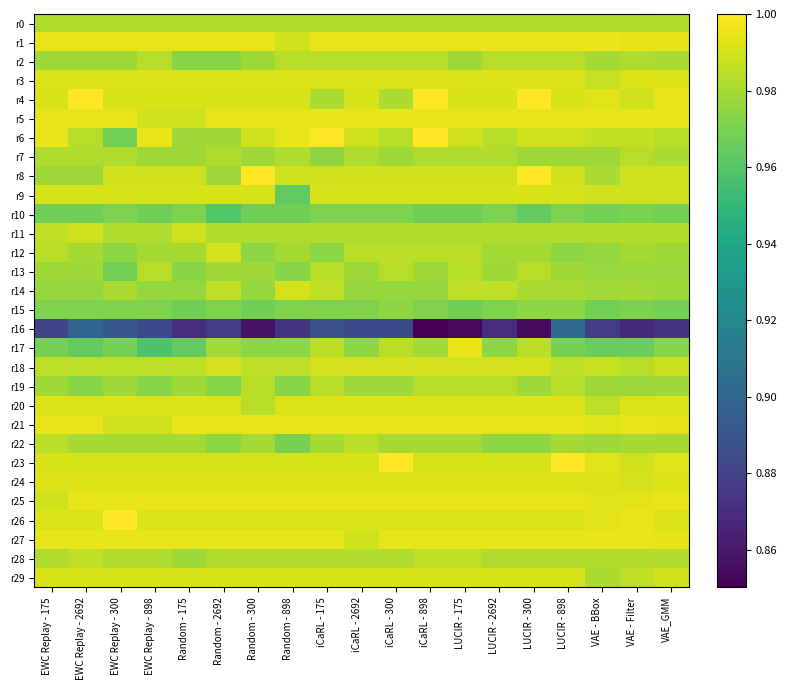

Rank the series at VAE - Filter from lowest to highest value.

r16, r17, r10, r15, r19, r13, r12, r22, r14, r2, r0, r28, r11, r7, r18, r29, r6, r4, r23, r9, r8, r24, r3, r20, r25, r1, r5, r21, r27, r26